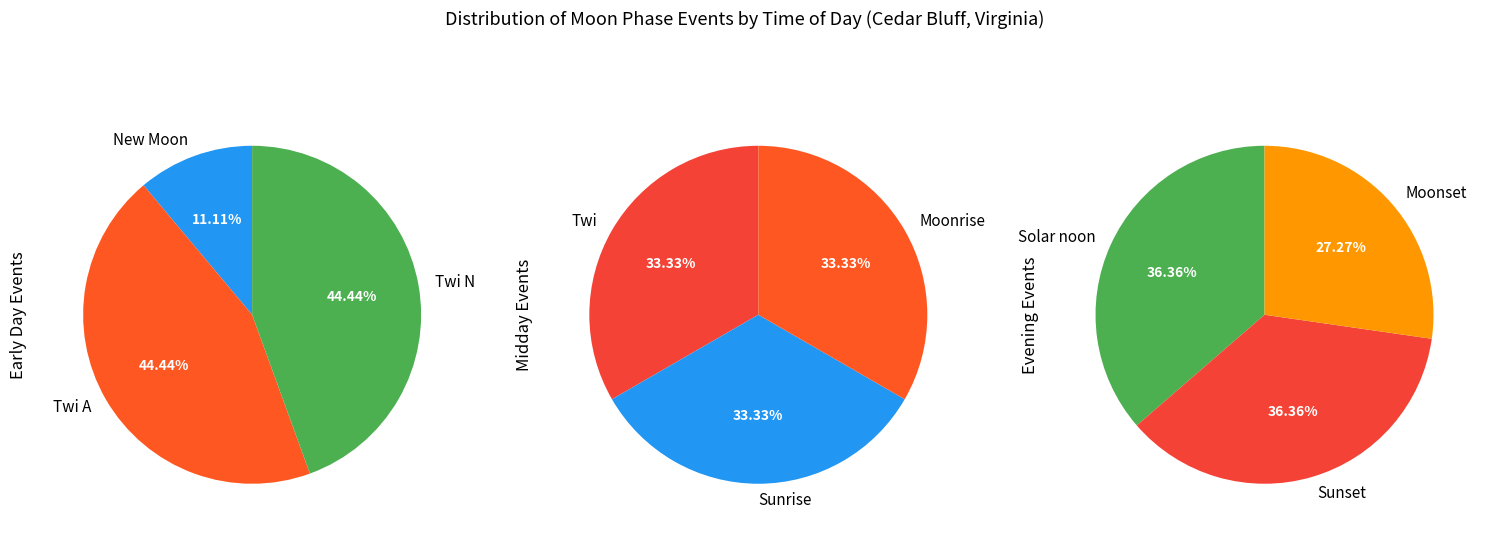

The Moonrise slice represents 5% of the pie. True or false?

False